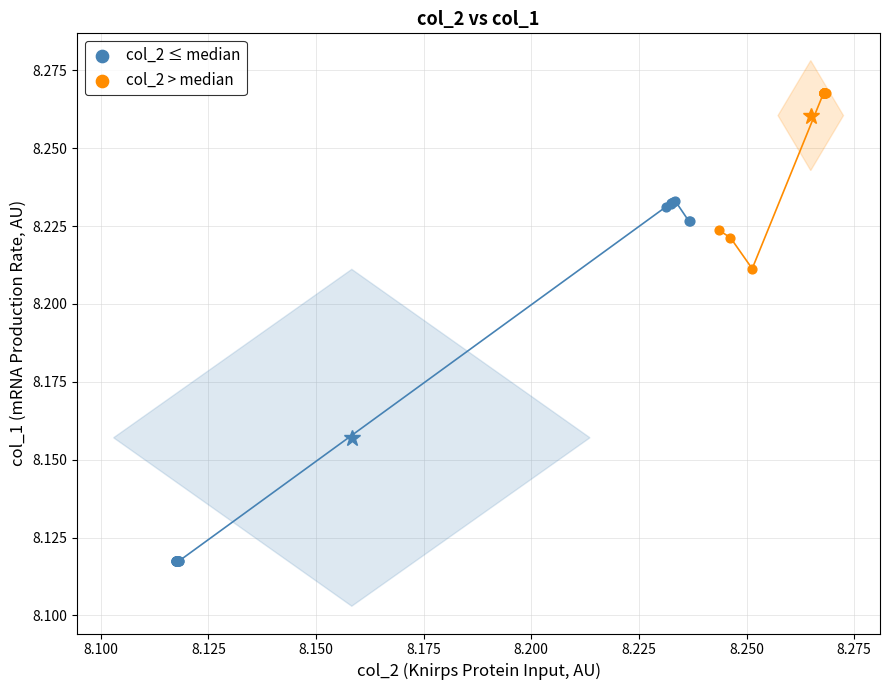

Which series contains the highest Y value?

col_2 > median